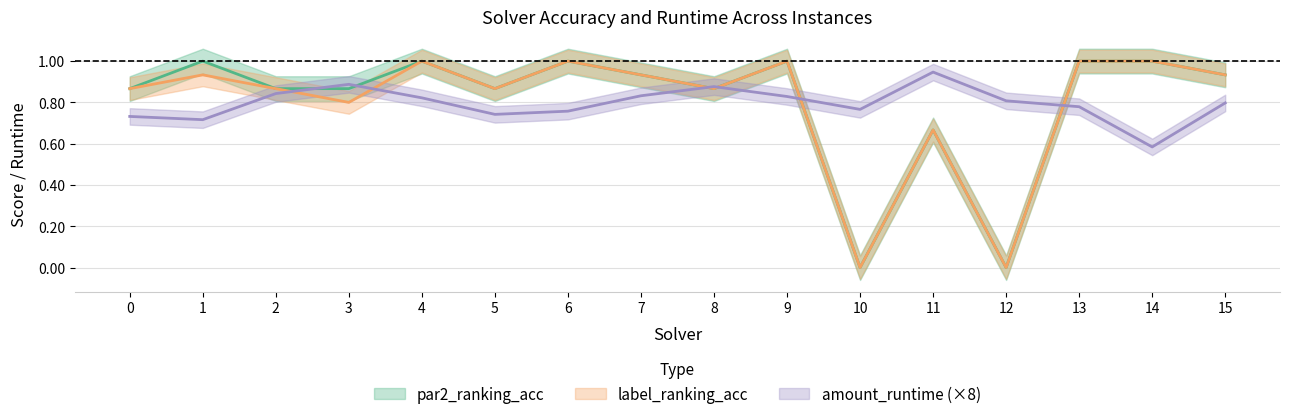

How many interior local peaks does the amount_runtime series have?

3